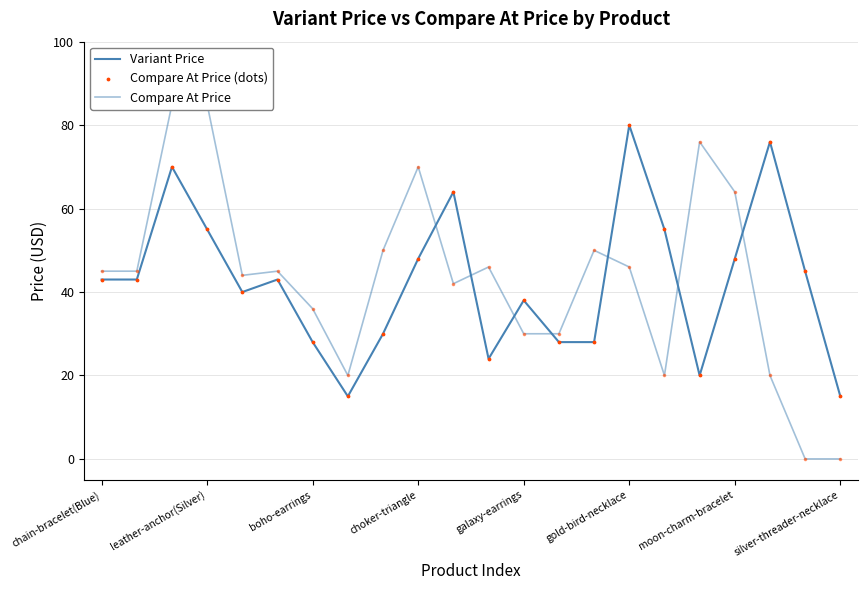

Which series has the largest Y range (max minus min)?

Compare At Price